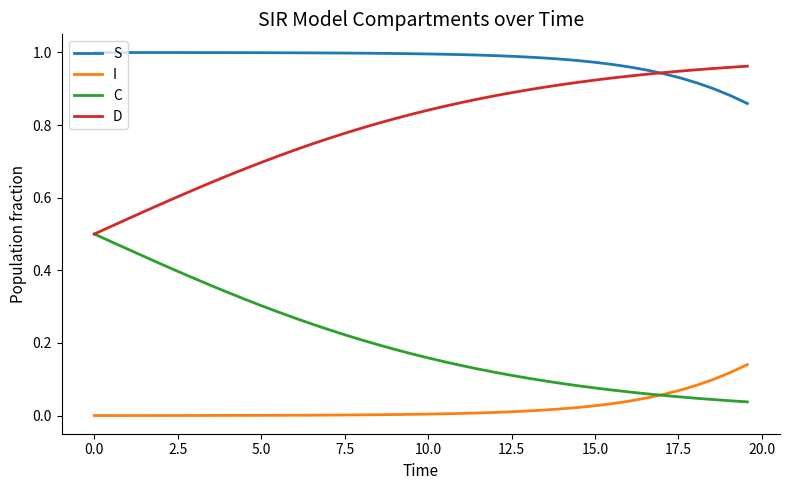

True or false: I and S cross at least once.

False